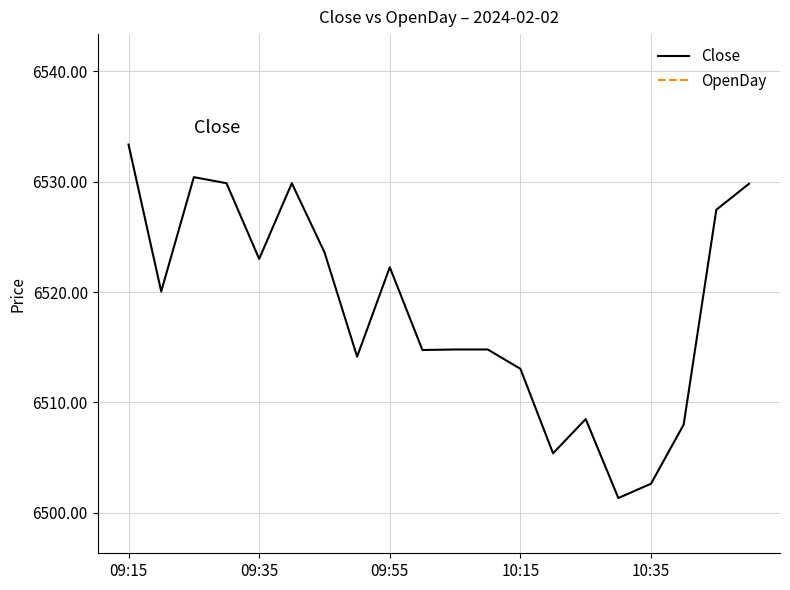

Which category has the highest value across all series?

09:15